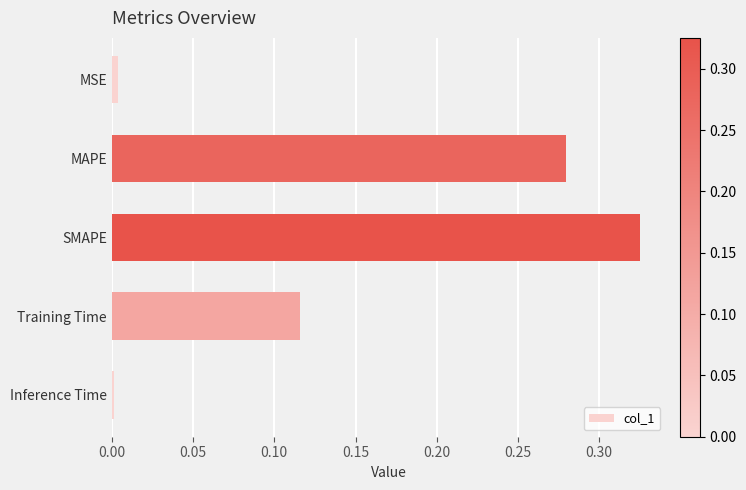

Does the chart contain stacked bars?

No